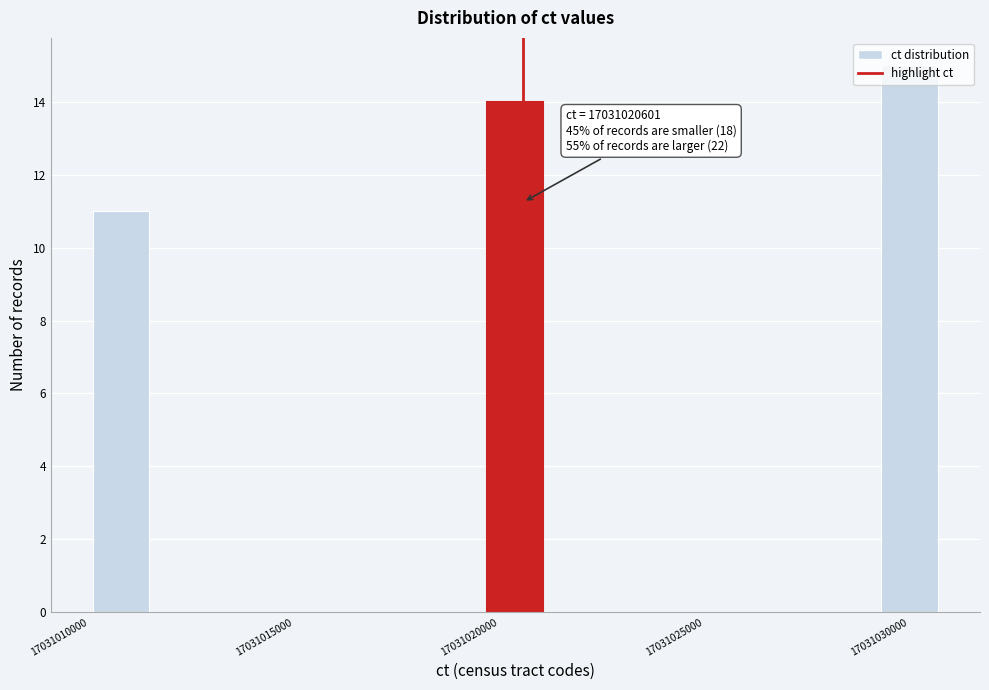

Read against the x-axis, roughly where is the centre of the tallest bar?

17031030000